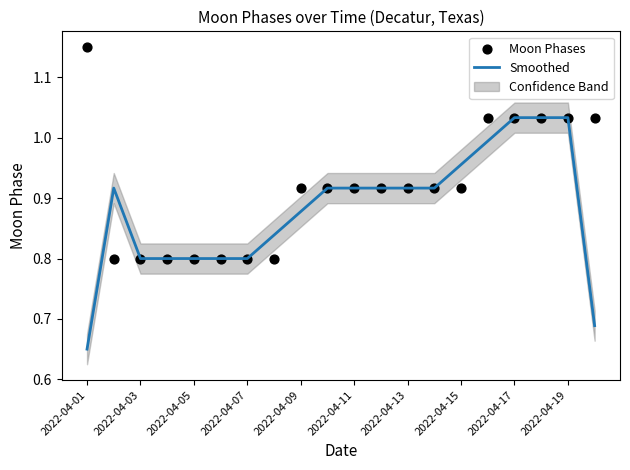

At how many categories does at least one series exceed 0?

20